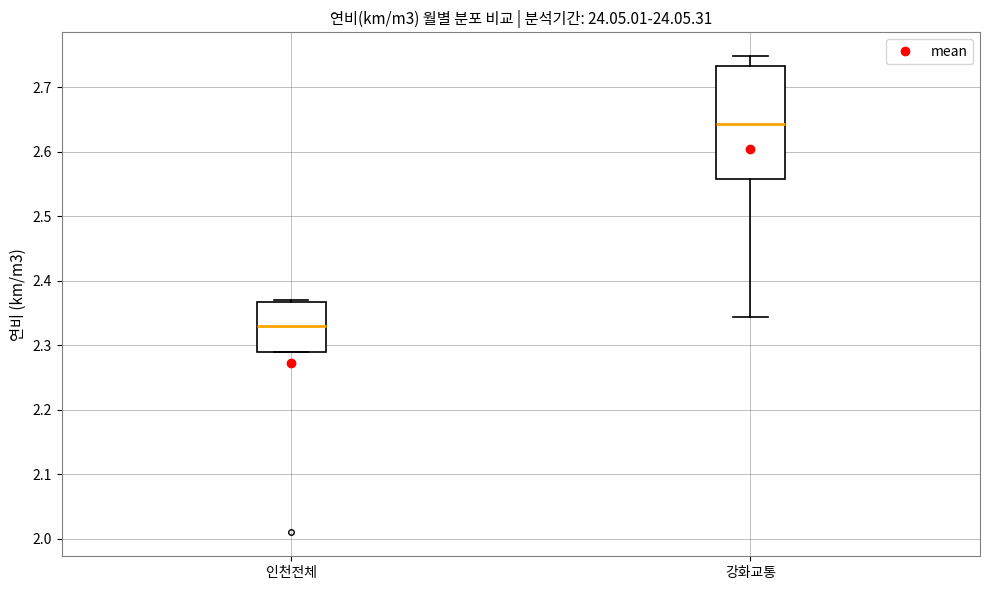

Which box has the highest median line?

강화교통